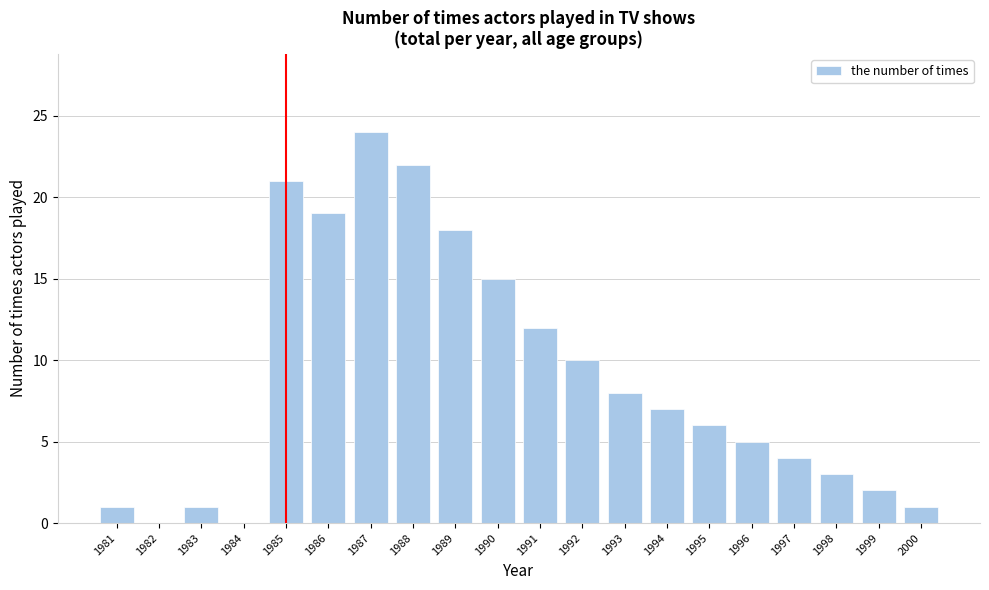

Reading left to right, extract all data points from this chart.

1981=1	1982=0	1983=1	1984=0	1985=21	1986=19	1987=24	1988=22	1989=18	1990=15	1991=12	1992=10	1993=8	1994=7	1995=6	1996=5	1997=4	1998=3	1999=2	2000=1